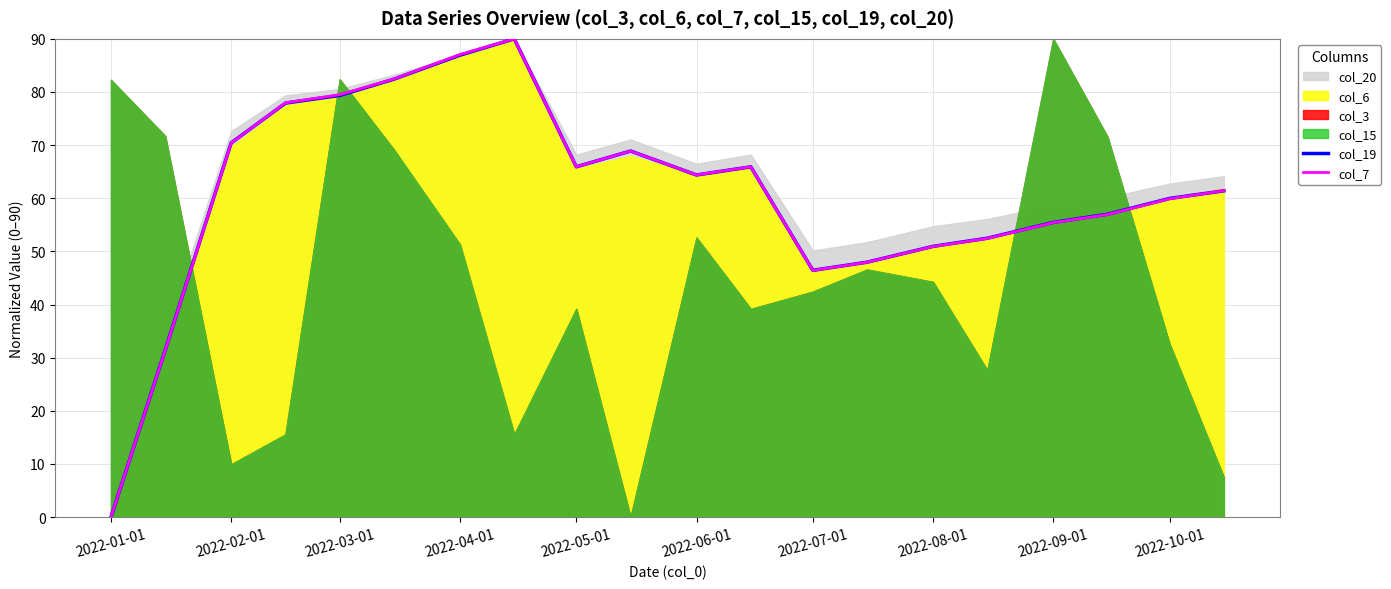

How many times do col_7 and col_19 cross each other?

5